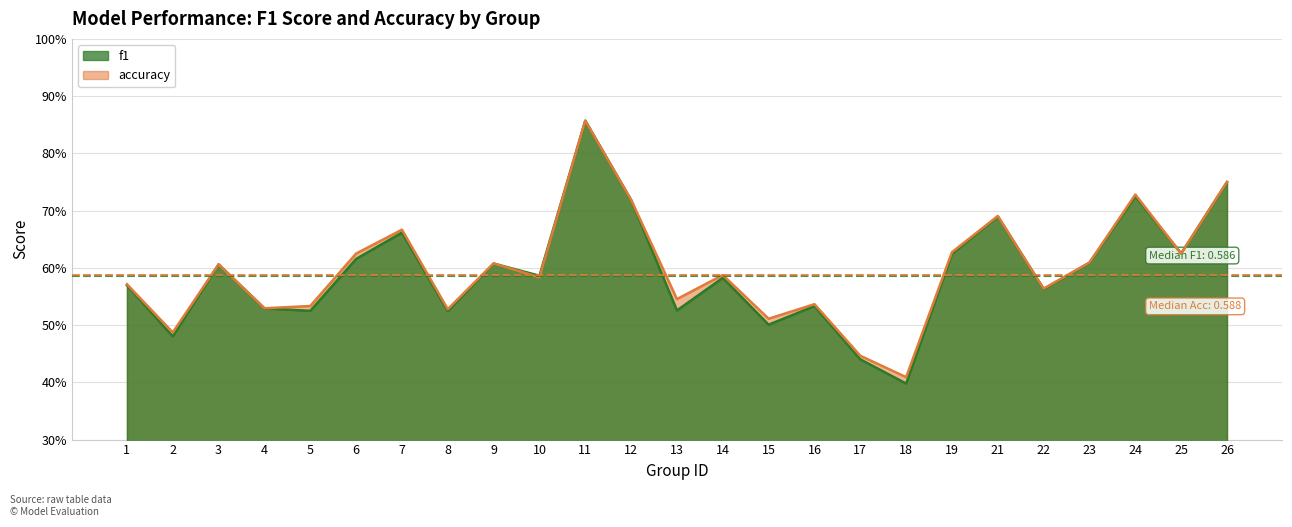

What are all the series names shown in the legend?

f1, accuracy